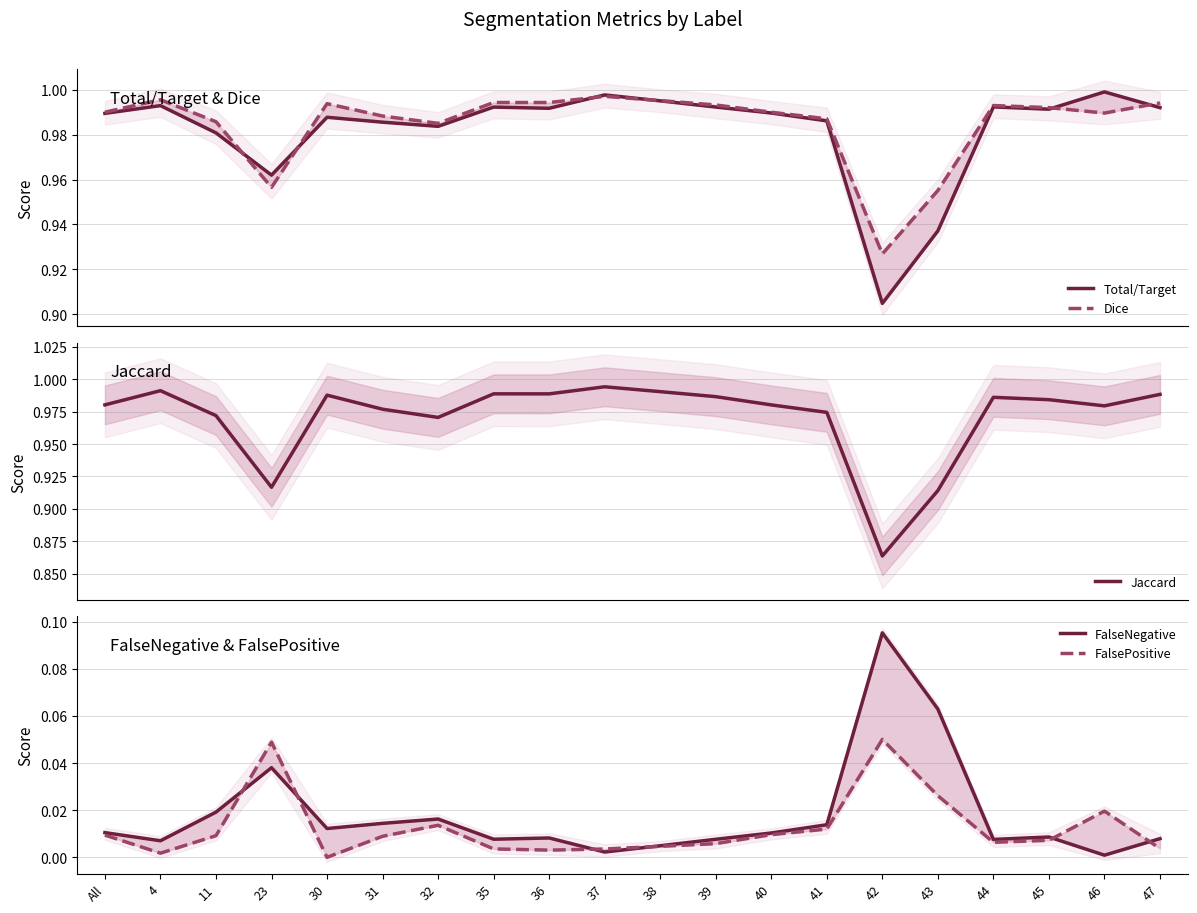

In Jaccard, how many points are higher than both neighbors (excluding endpoints)?

5